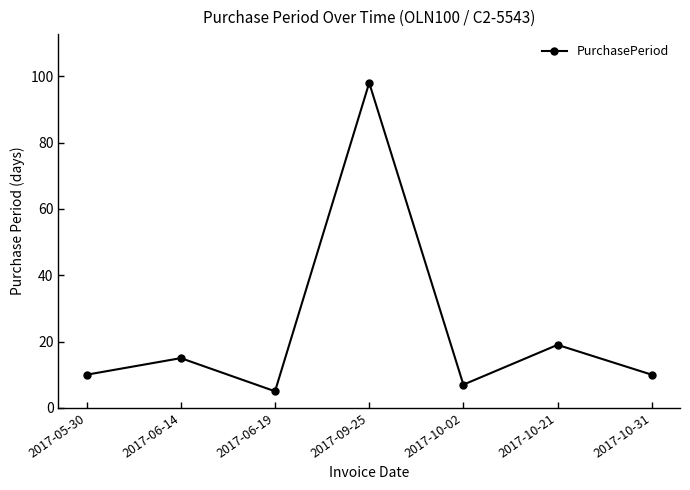

At which category does the chart reach its peak across all series?

2017-09-25